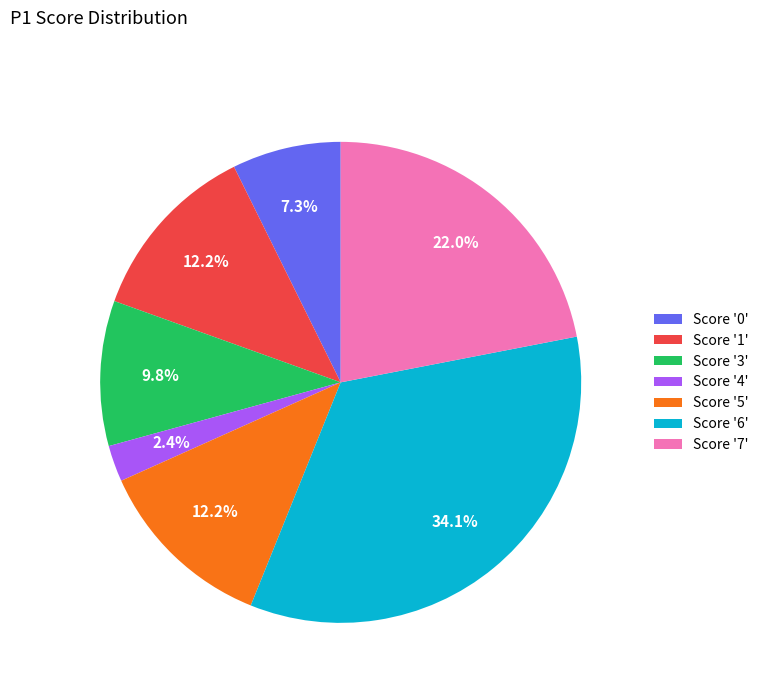

Is there a majority slice in this chart?

No